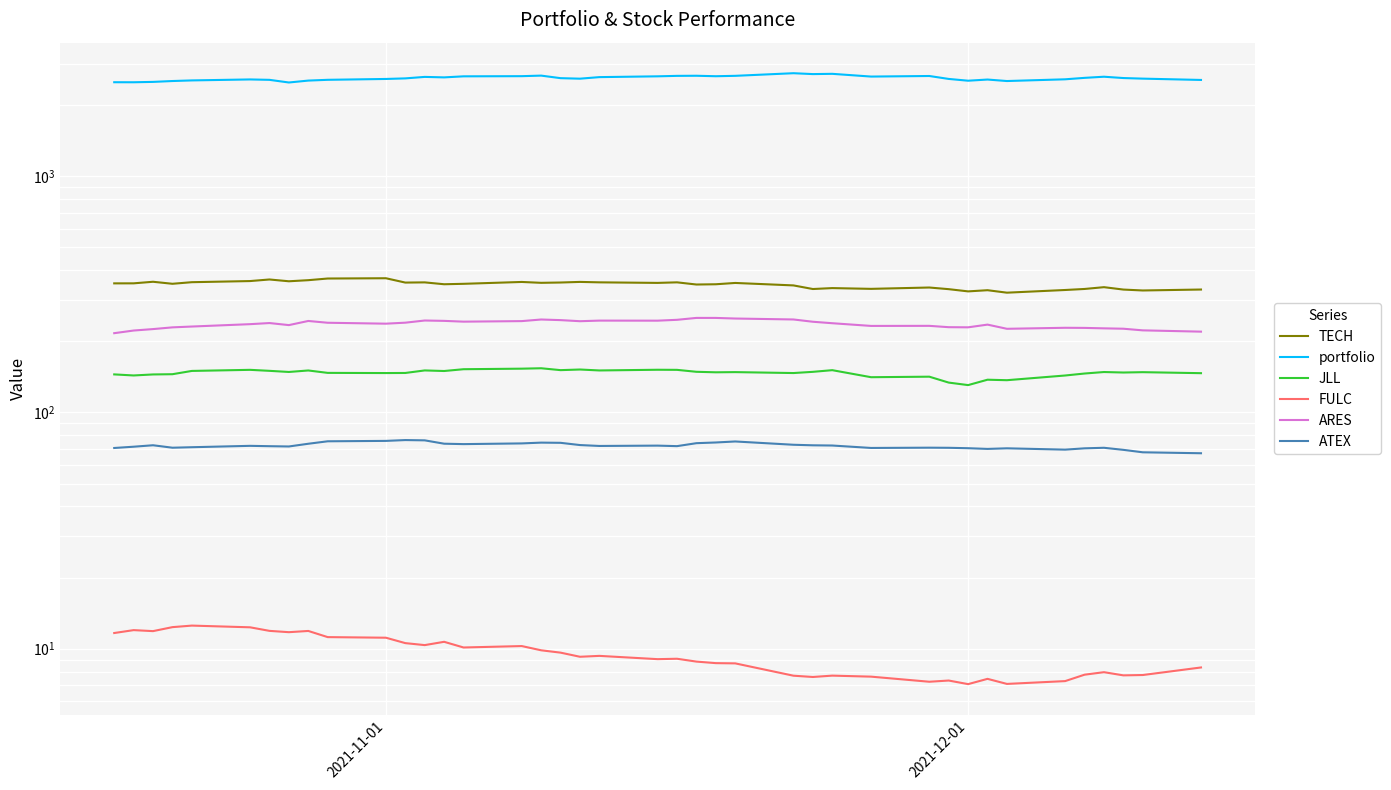

What is the maximum value shown in the chart?

2729.6